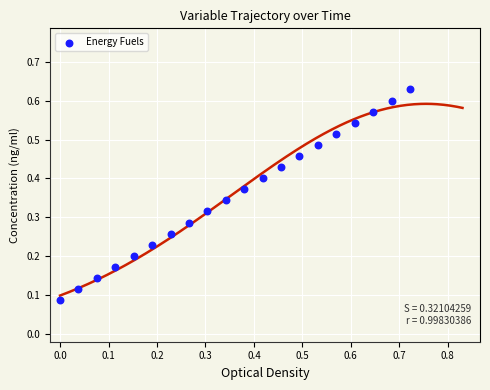

What is the range of X values (max minus min)?

0.7